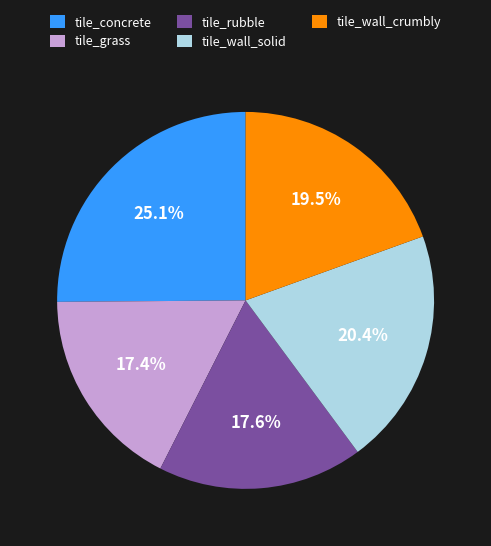

Is tile_concrete the majority of the pie?

No